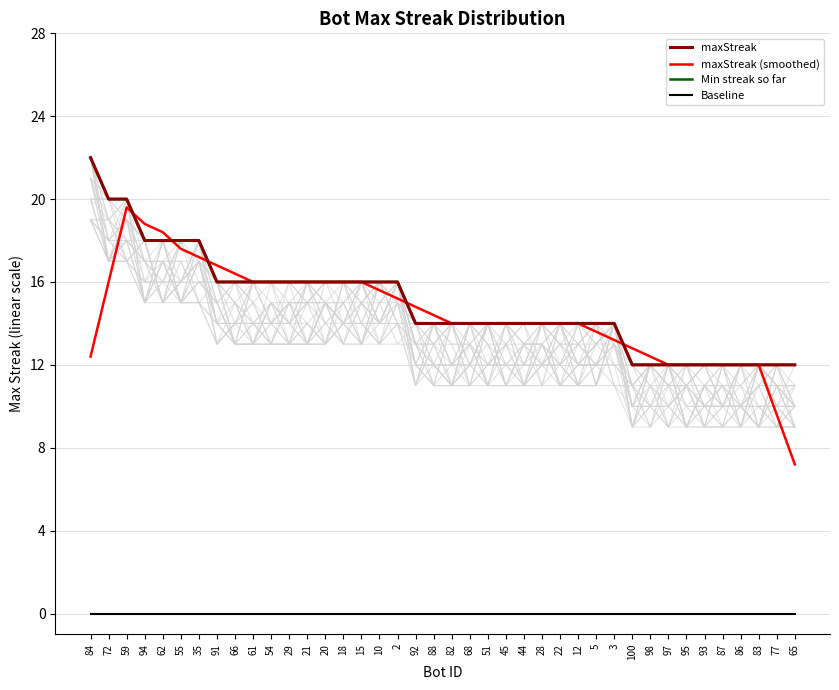

What is the label of the 20th point from the right?

82